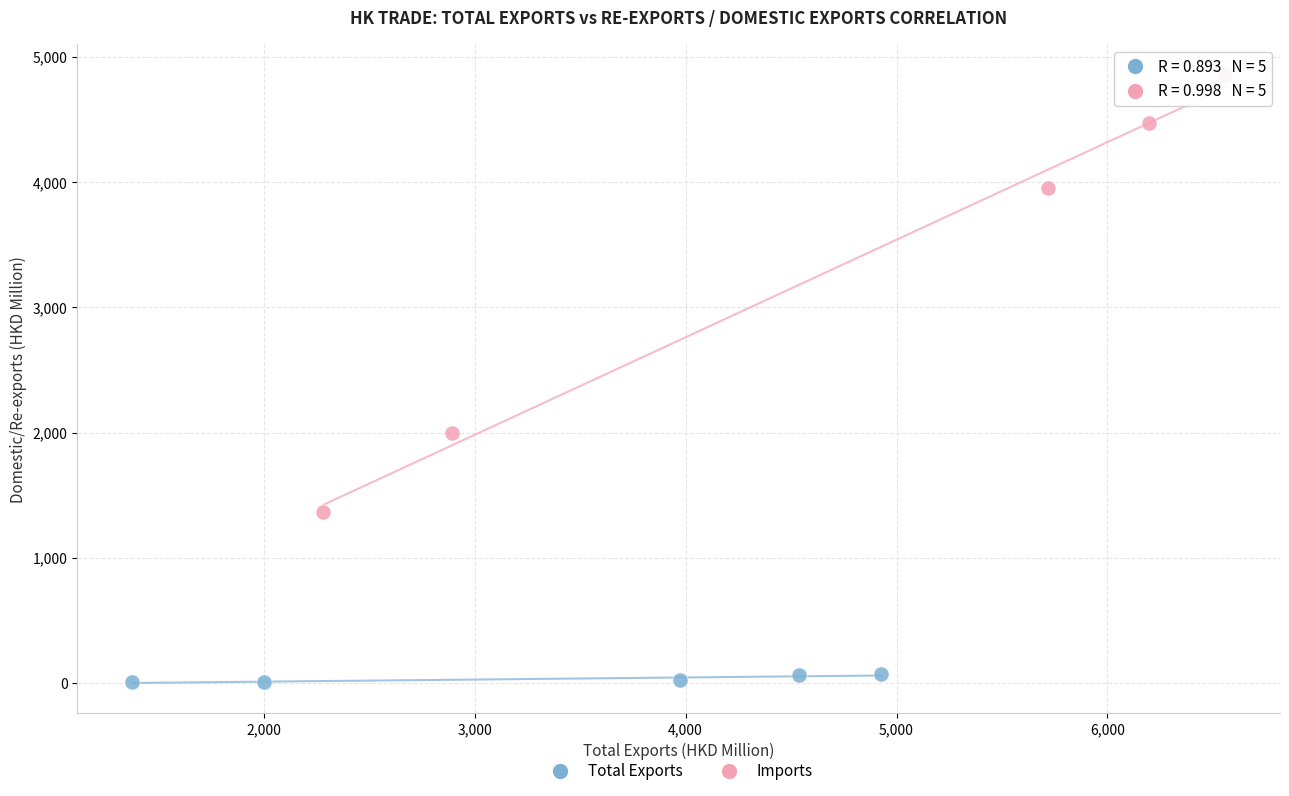

What are all the series names shown in the legend?

Total Exports, Imports